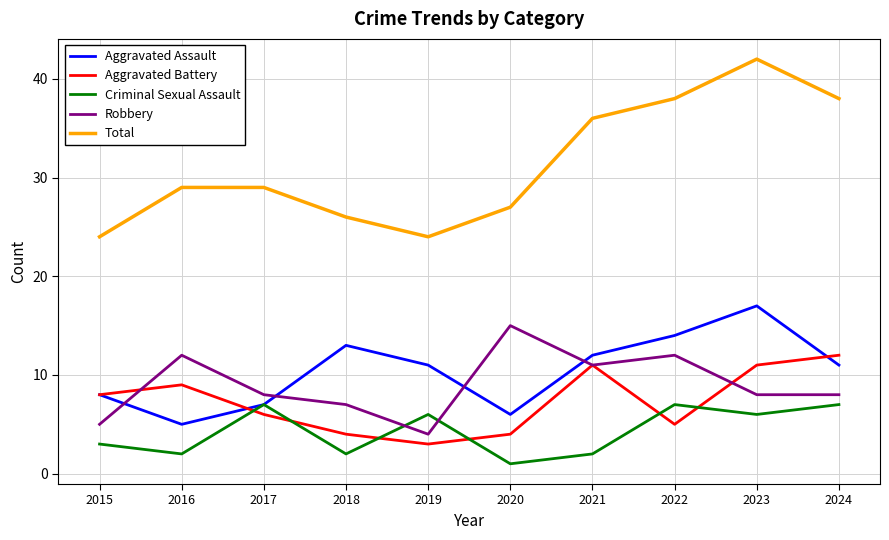

What is the greatest value displayed?

42